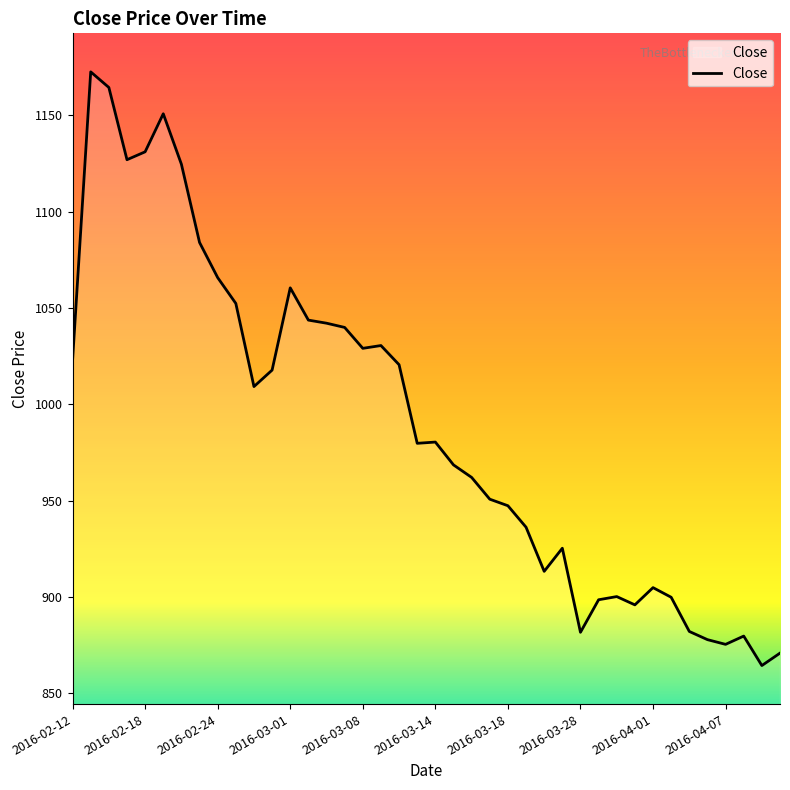

What is the smallest value displayed?

864.4